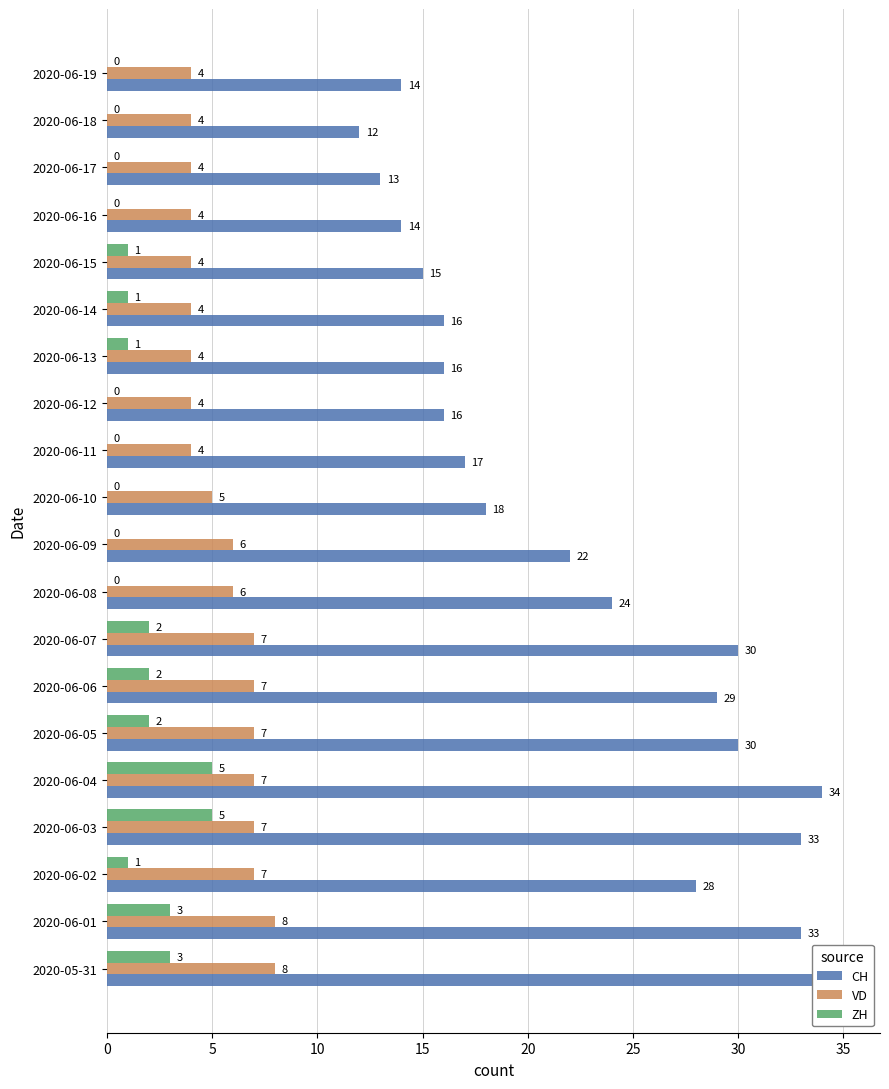

Which series has the largest total across all categories?

CH